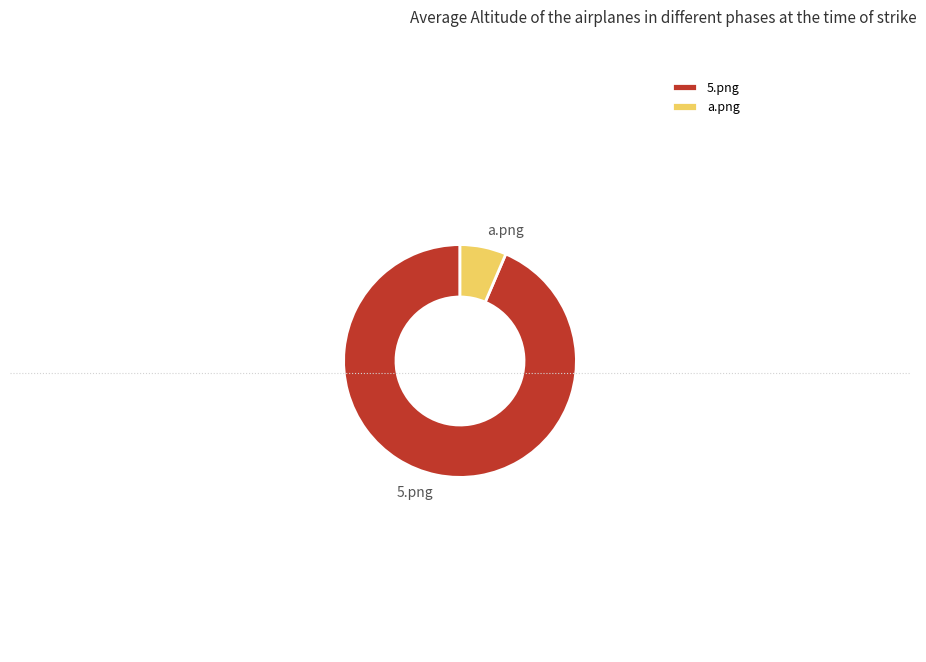

Combined, do 5.png and a.png account for over 50%?

Yes